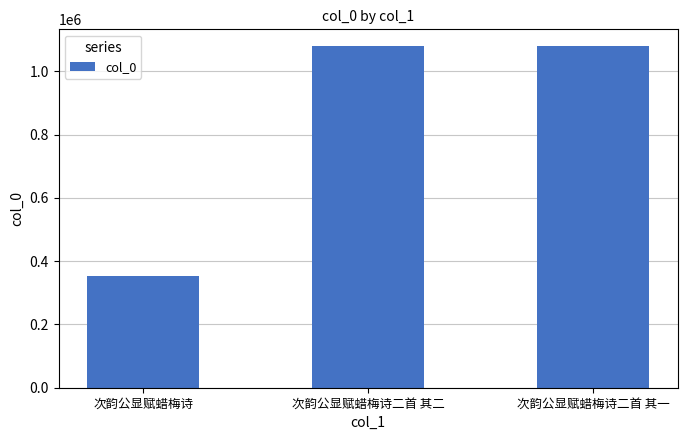

What is the difference between the maximum and minimum values?

726749